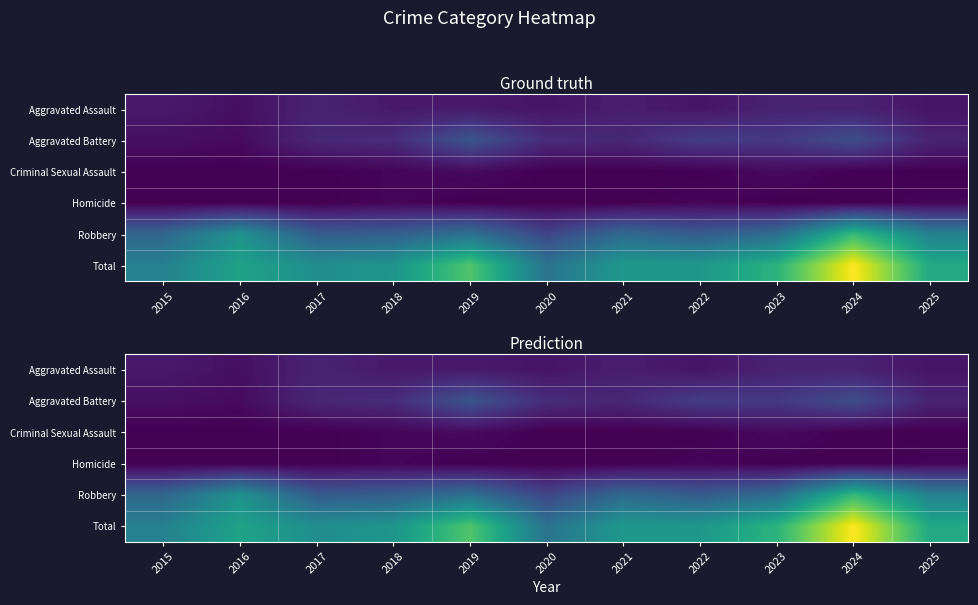

Rank the categories by Total value from highest to lowest.

2024, 2019, 2023, 2025, 2016, 2021, 2022, 2018, 2017, 2015, 2020